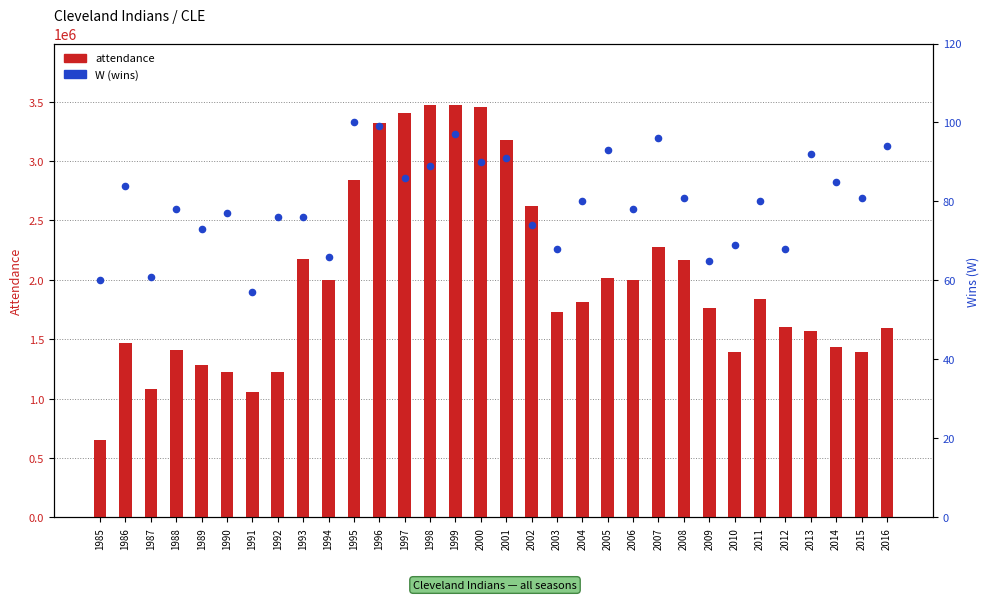

Which series has the widest spread of Y values?

attendance